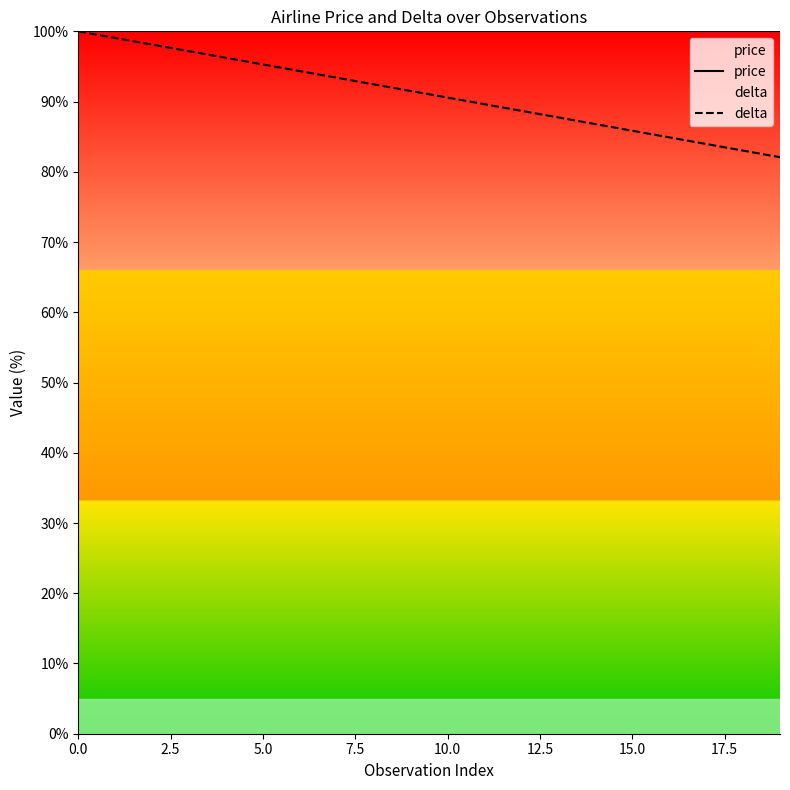

At 19, list the series in order from largest to smallest.

price, delta